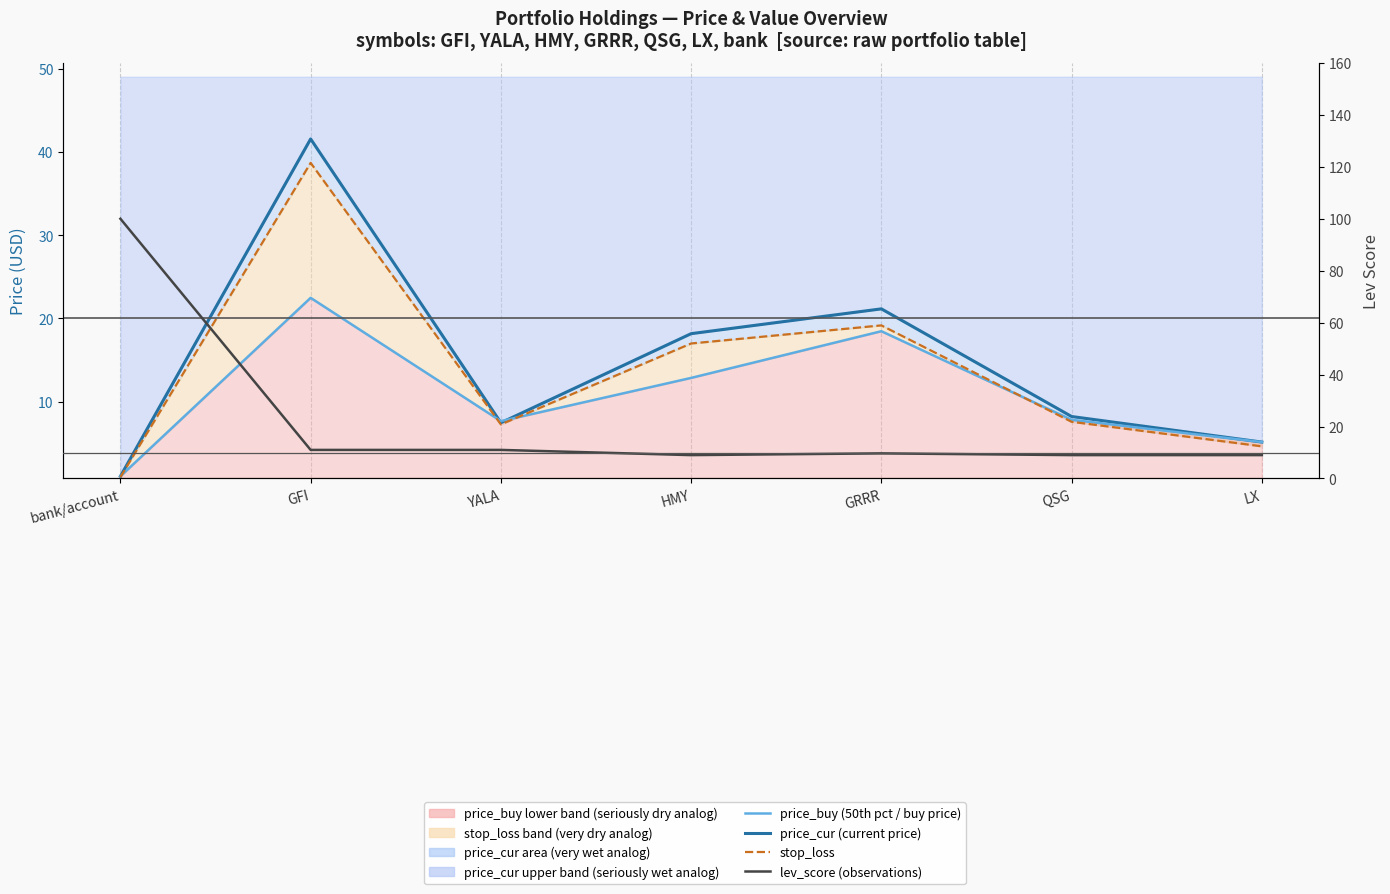

What is the label of the 1st point from the left?

bank/account